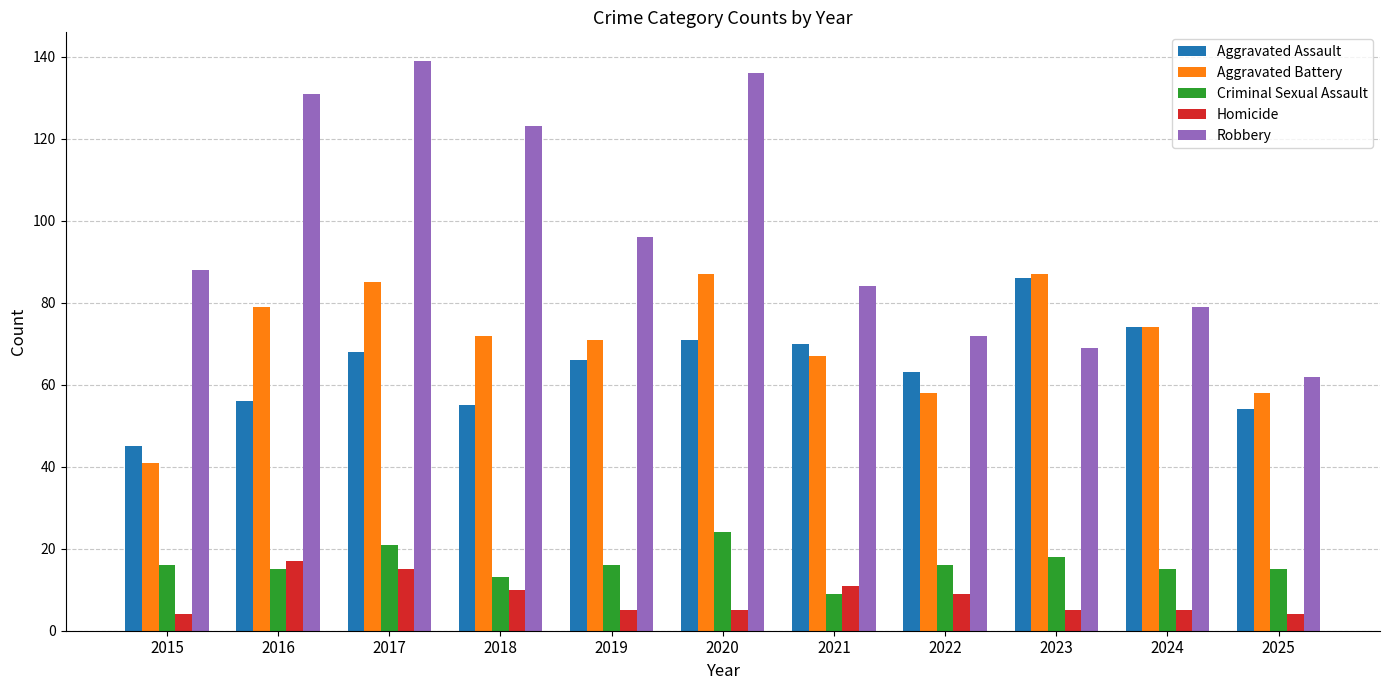

How many values in the Aggravated Assault series are below 66?

5